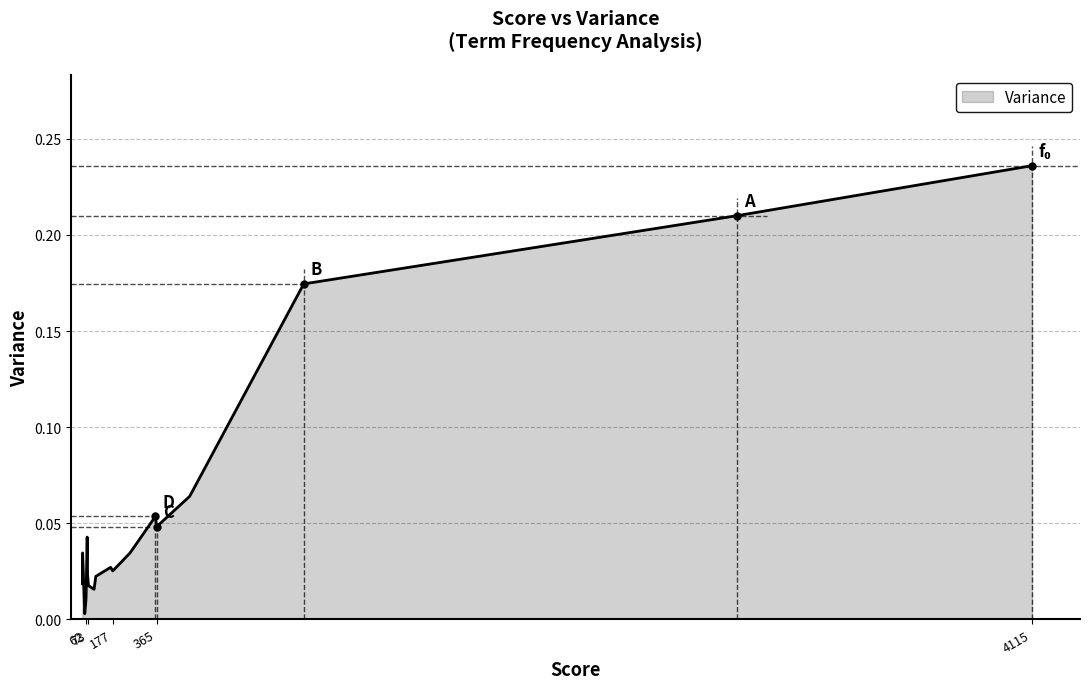

Count the number of data series in this chart.

1